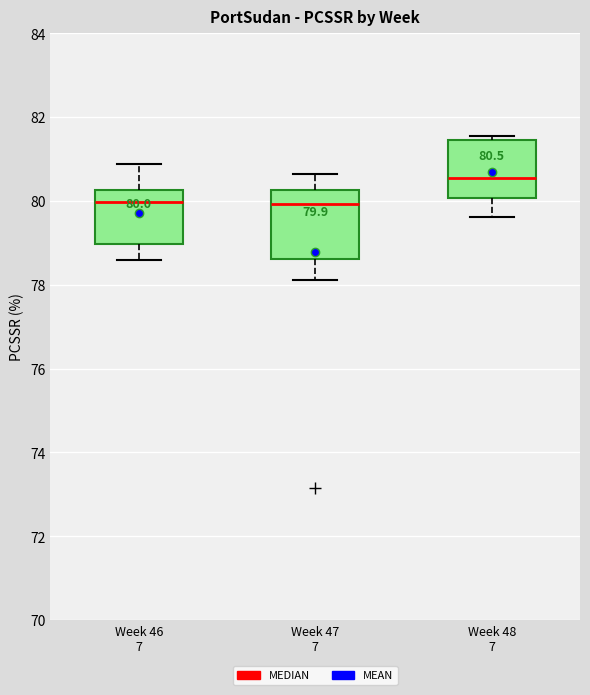

Which box's median line is the highest?

Week 48 7